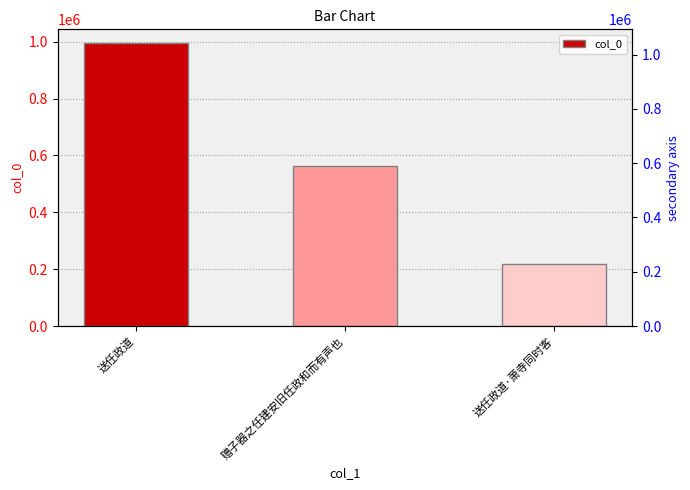

What is the change in value from 送任政道 to 送任政道·萧寺同时客?

-774385